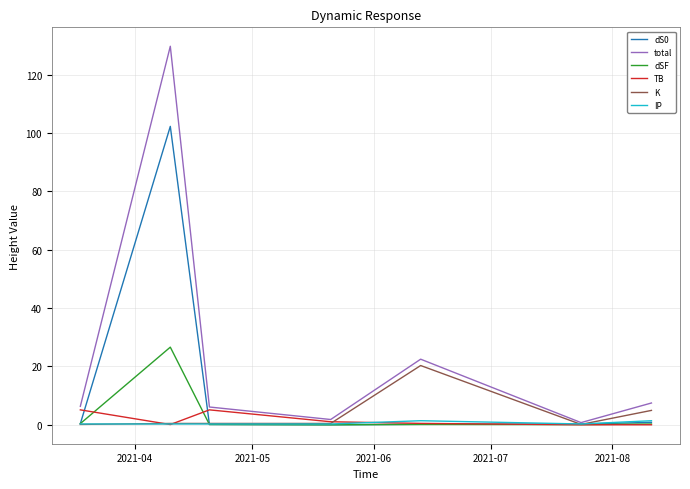

Which series has the widest spread of values?

total